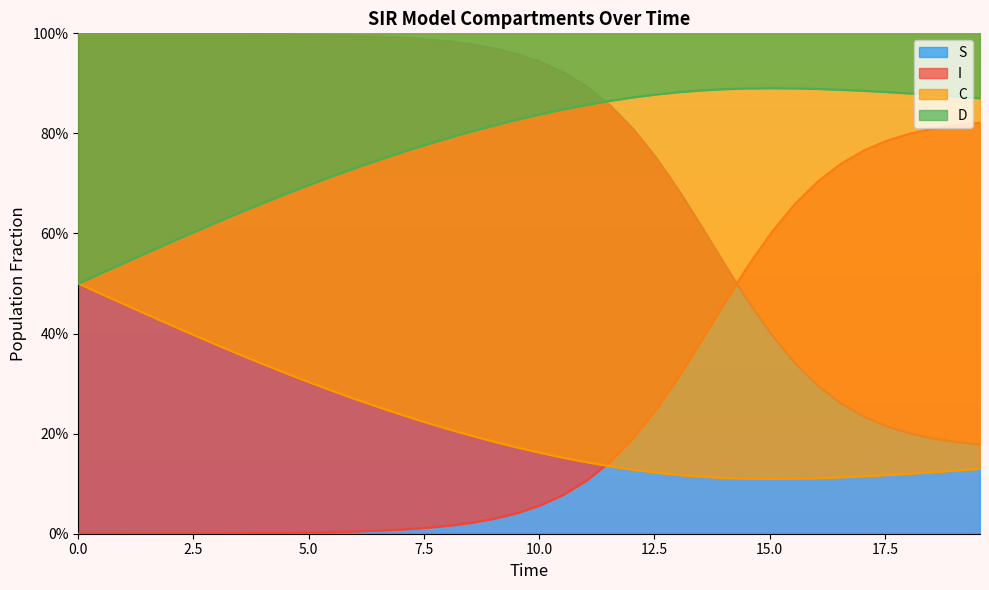

How many series are shown in this chart?

4